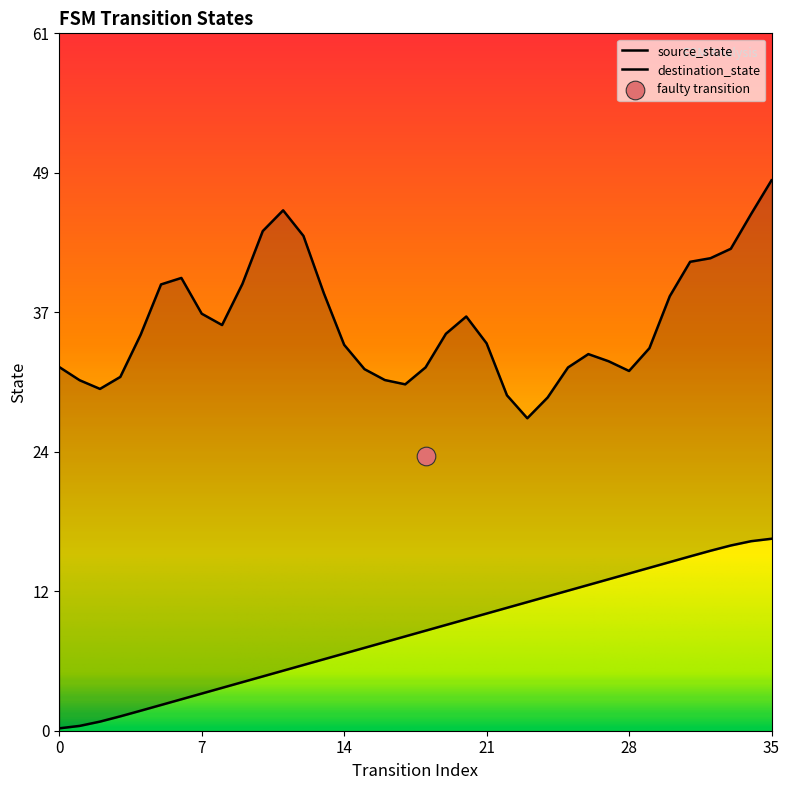

Between 14 and 22, which is larger?

22